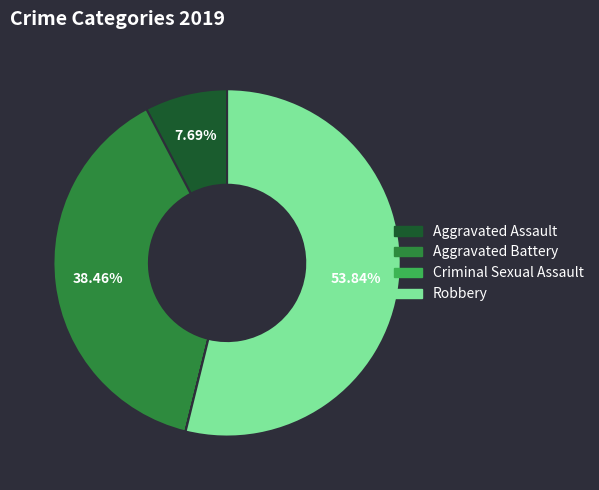

Between Robbery and Aggravated Assault, which is larger?

Robbery